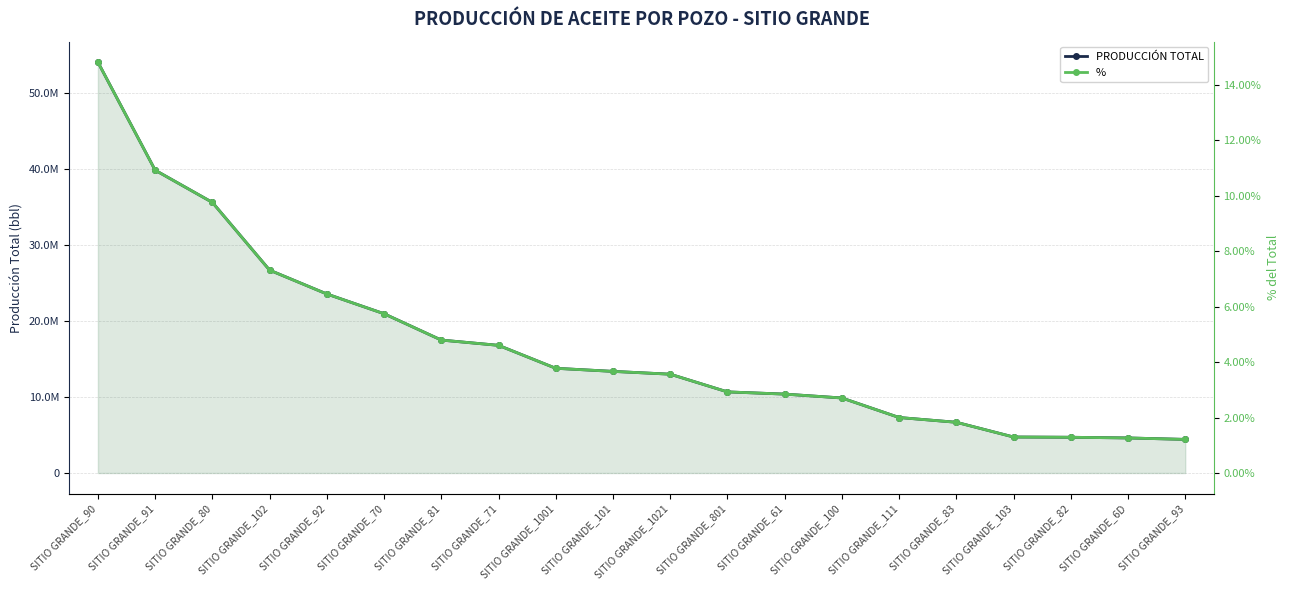

True or false: % has more than 2 interior local peaks.

False